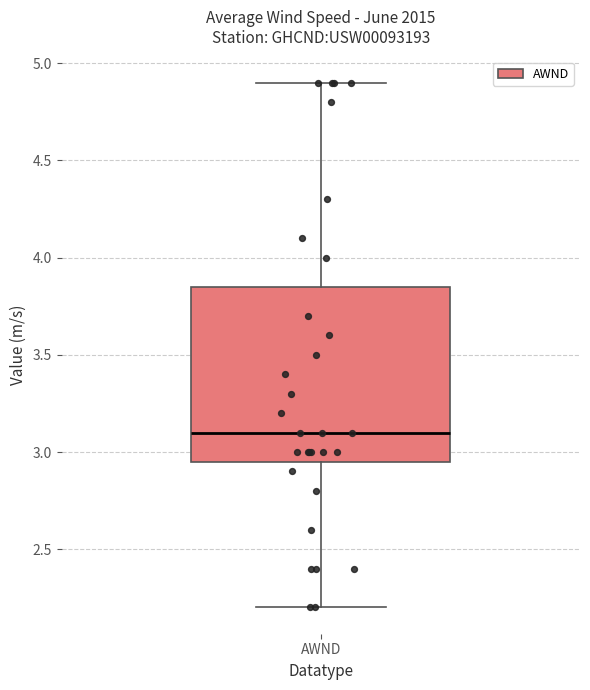

Read this box plot against the y-axis: the position of the median line, the range covered by the box, and the ends of both whiskers. The values are not printed on the chart, so give them approximately, as read against the axis.

median 3.10, box 2.95 to 3.85, whiskers 2.20 to 4.90